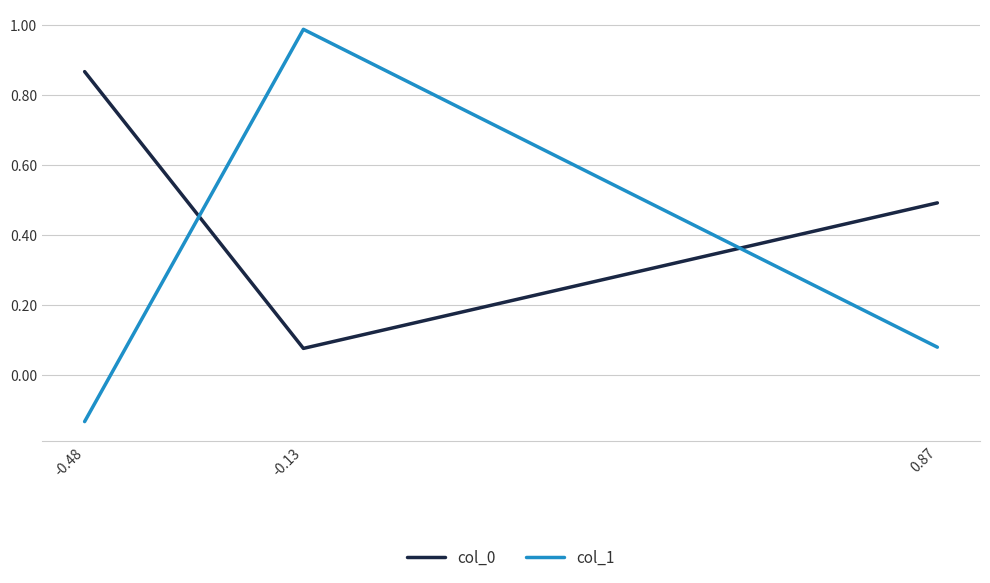

Rank the series by their maximum value, from lowest to highest.

col_0, col_1